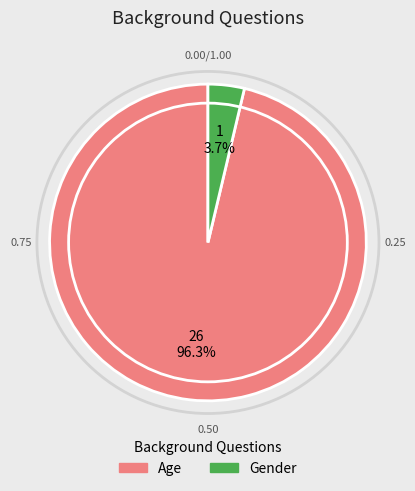

What percentage is the Gender slice, to the nearest percent?

4%